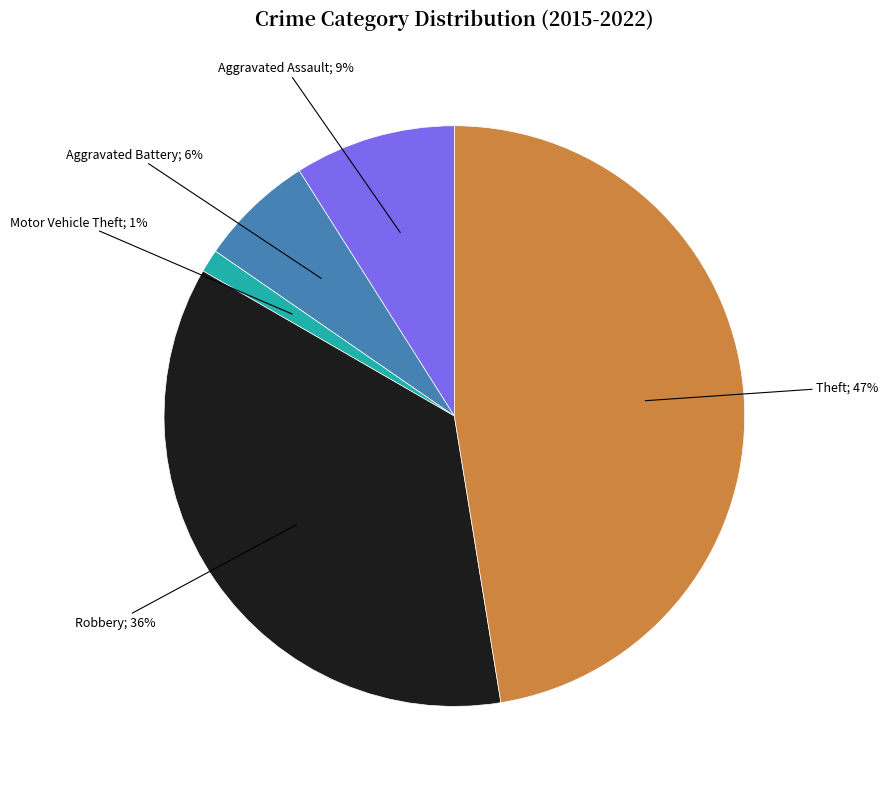

Is there a majority slice in this chart?

No